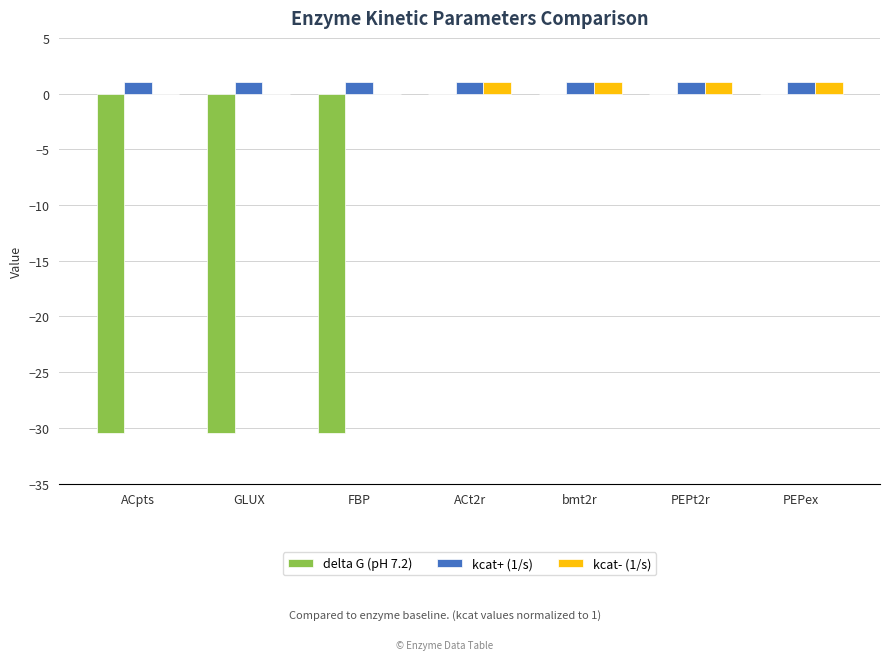

Is it true that delta G (pH 7.2) equals -30.5 at FBP?

True